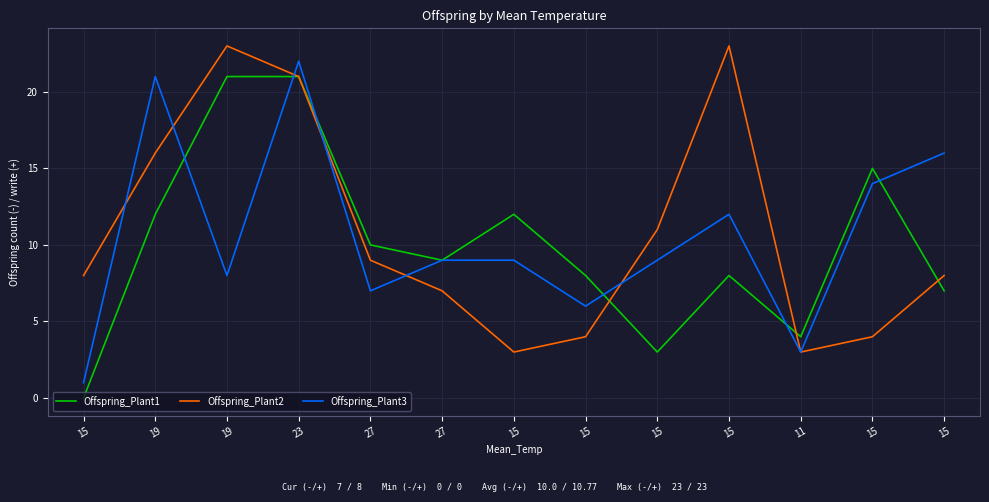

What are all the series names shown in the legend?

Offspring_Plant1, Offspring_Plant2, Offspring_Plant3